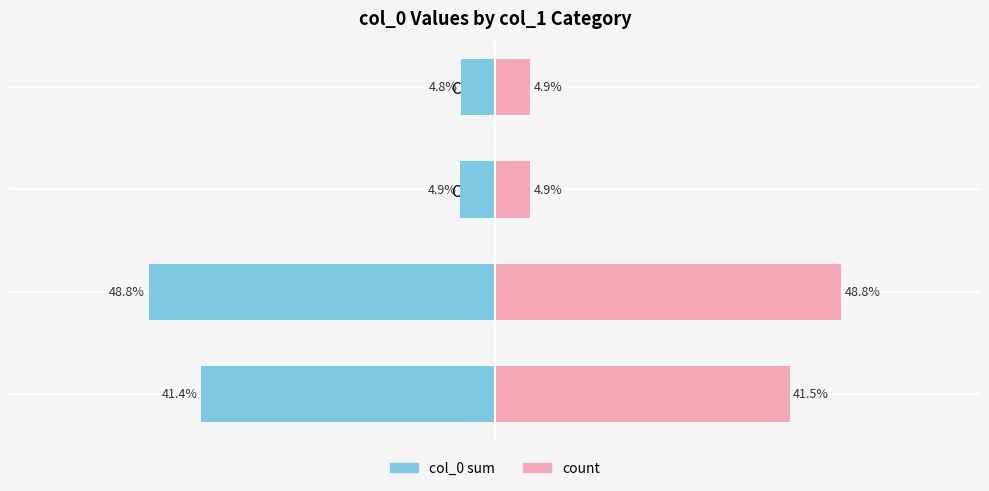

List the series in order of their overall mean, lowest first.

col_0 sum (left), count scaled (right)